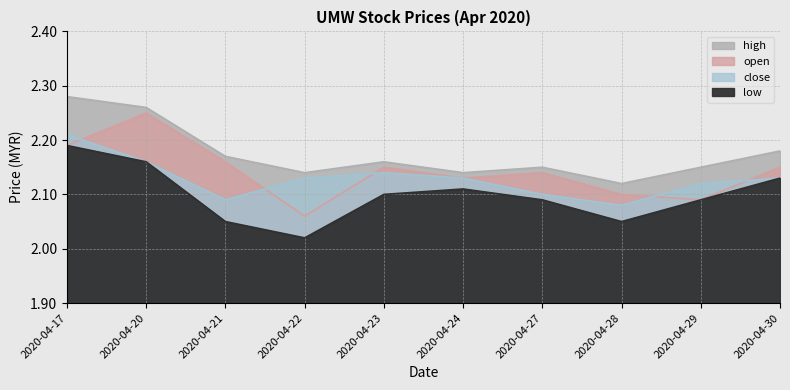

Which series changed the most between 2020-04-28 and 2020-04-29?

low